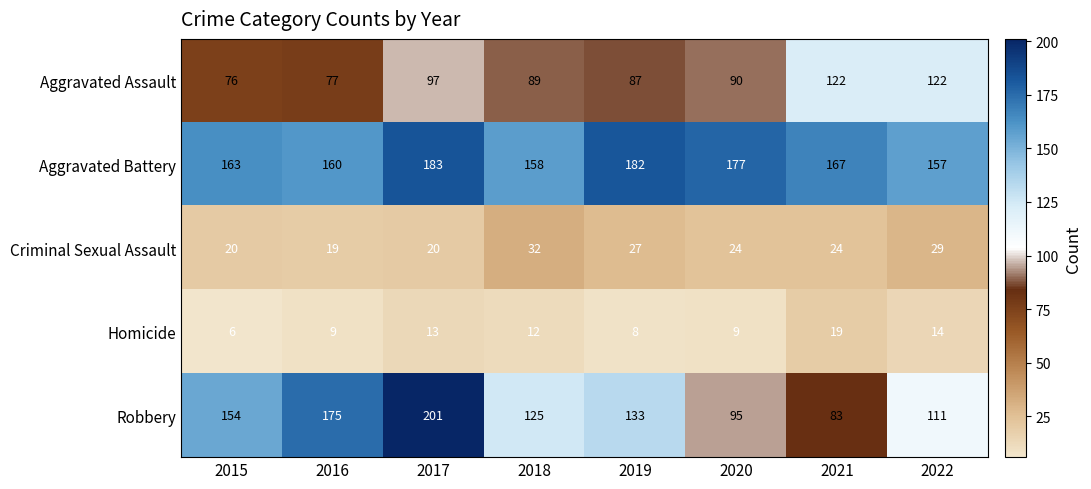

Where is Aggravated Assault nearest to the value 99?

2017